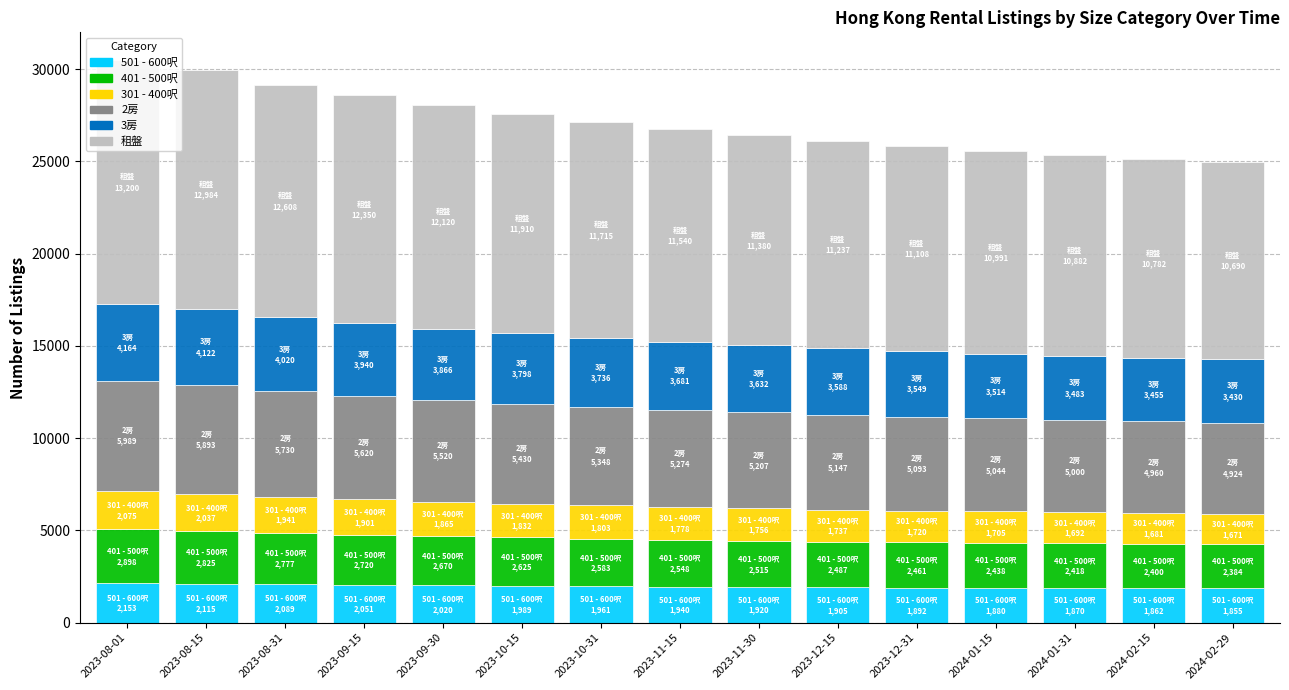

What is the lowest value of the 501 - 600呎 series?

1855